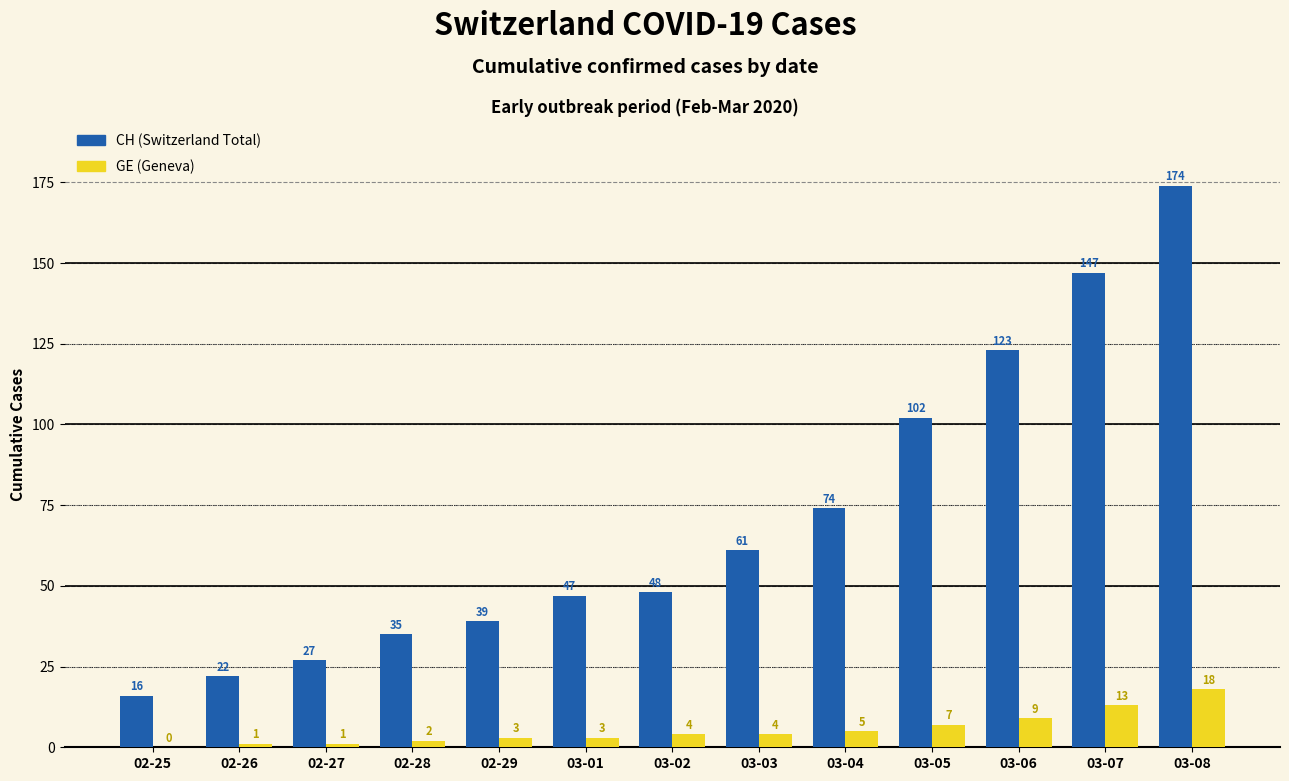

At which category is the sum across all series the highest?

03-08